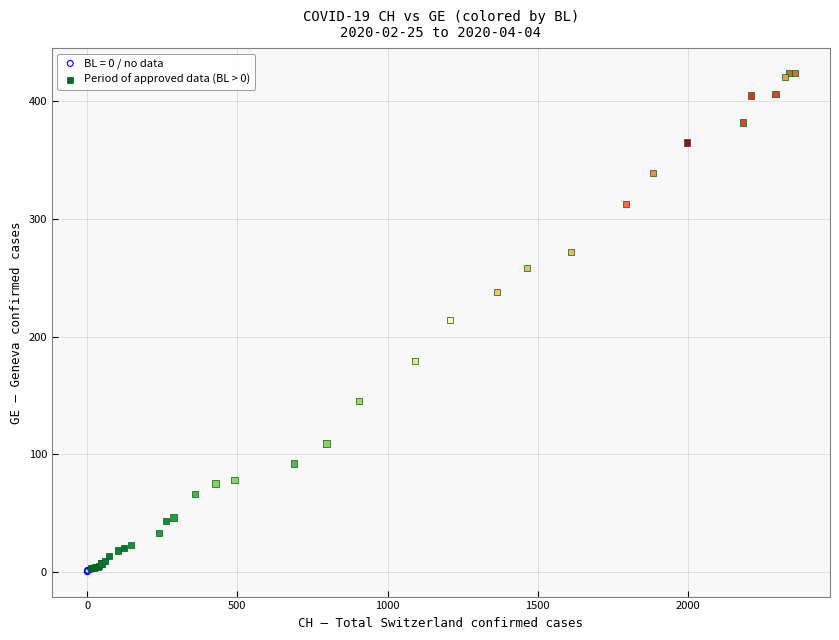

Which series contains the highest Y value?

Period of approved data (BL > 0)